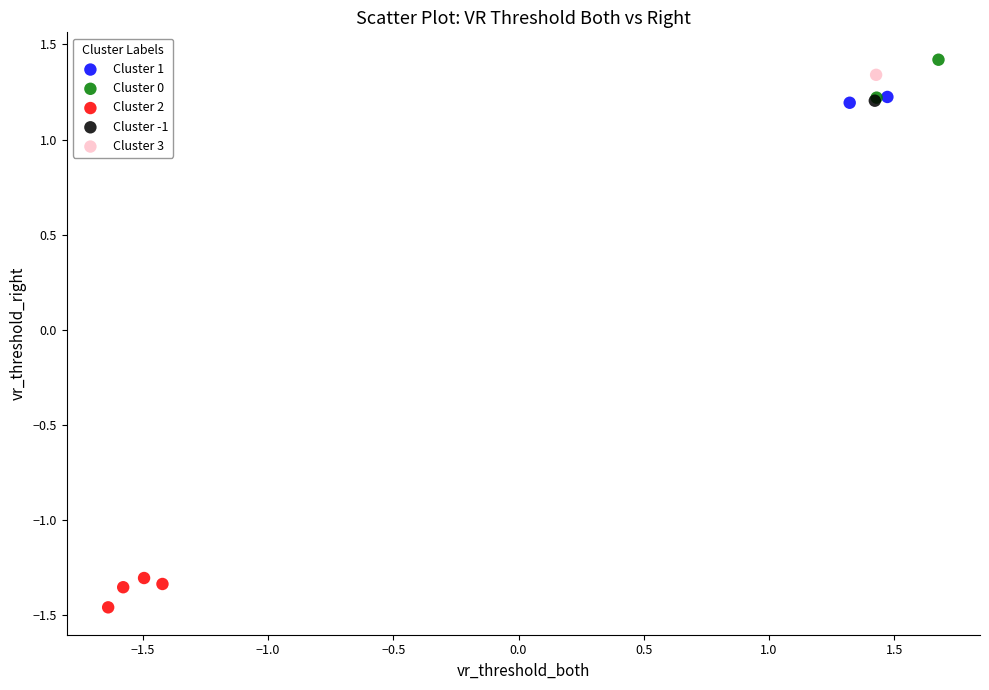

Which series reaches the minimum Y coordinate?

Cluster 2